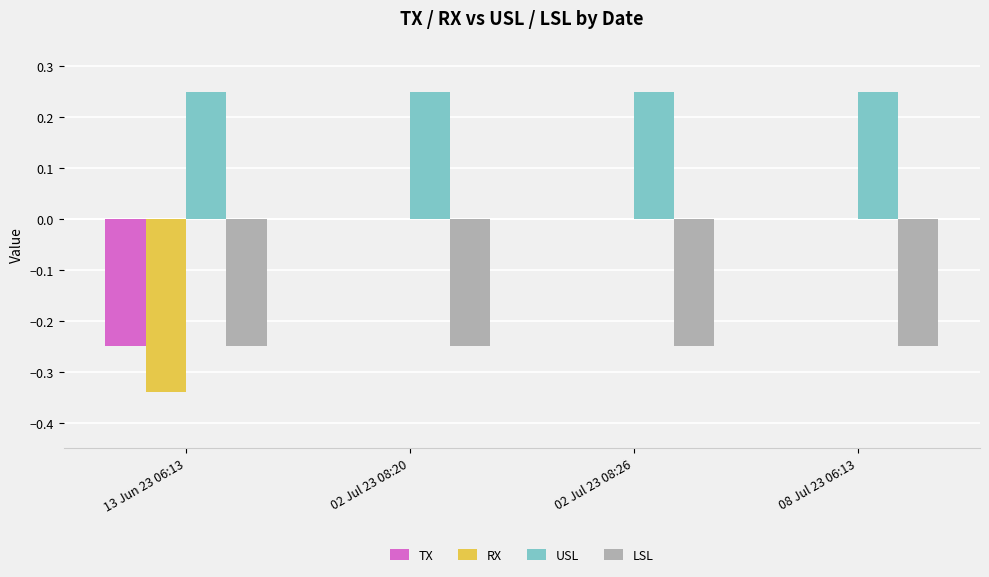

Are the bars grouped side by side (vs. stacked)?

Yes